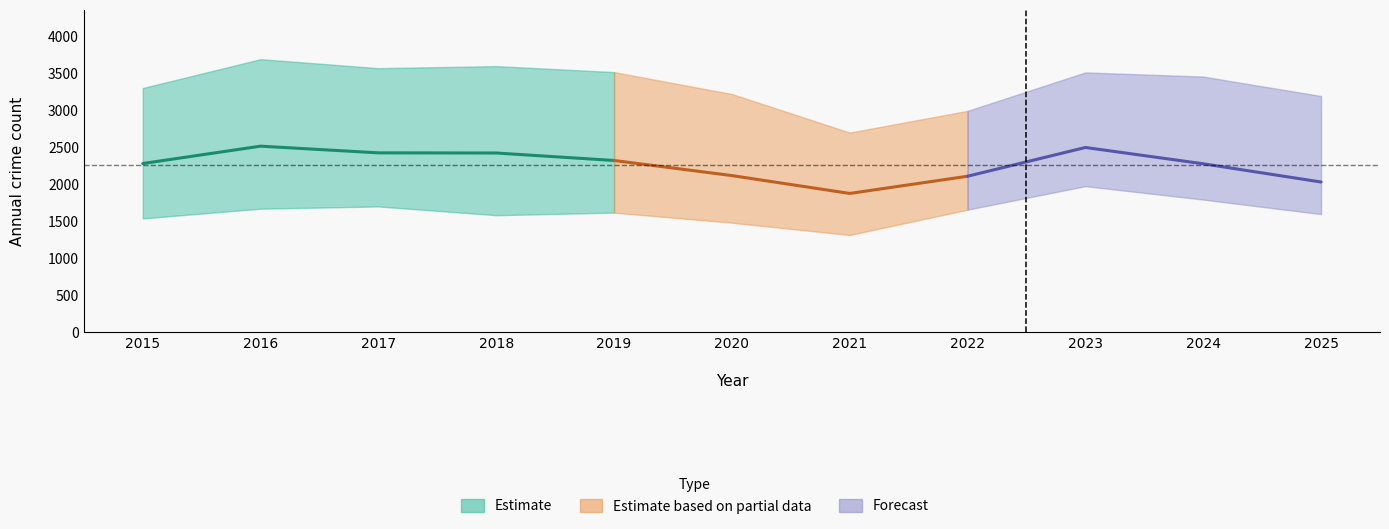

Where is the first local minimum for Chatham?

2021